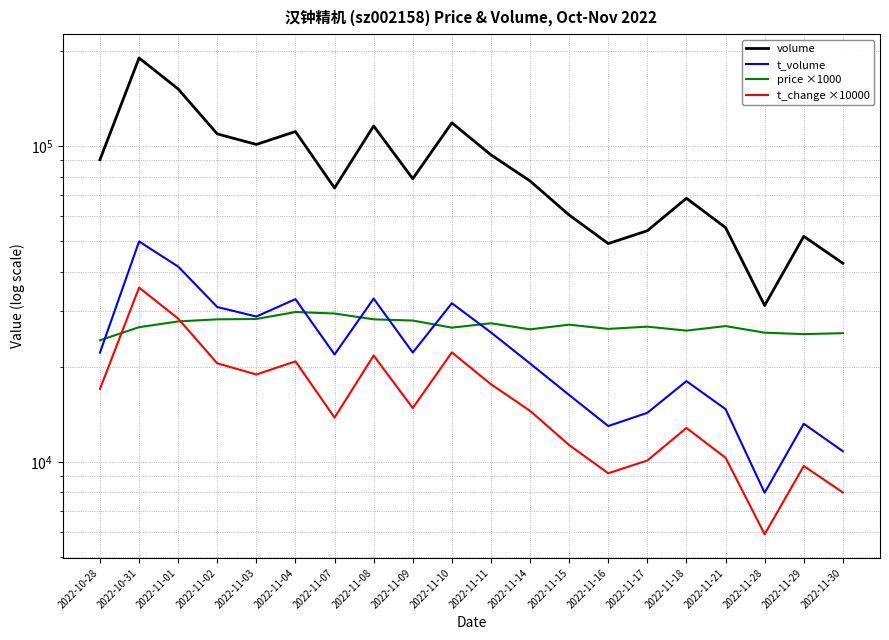

Which category has the lowest value in the t_volume series?

2022-11-28